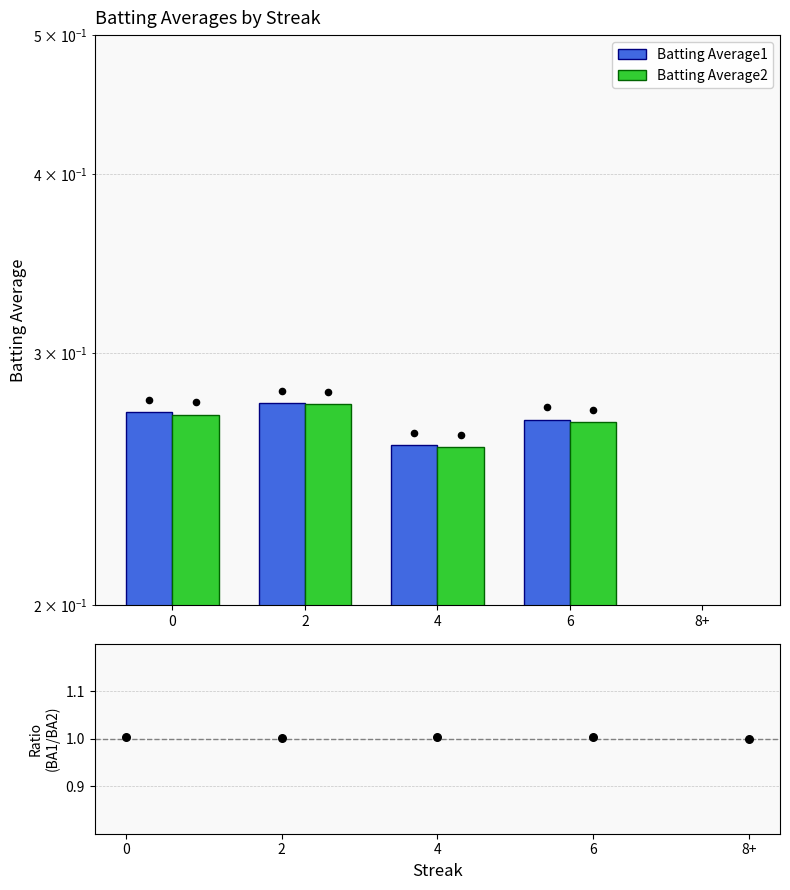

Is the value of Batting Average2 at 0 greater than the value of Batting Average1 at 6?

Yes